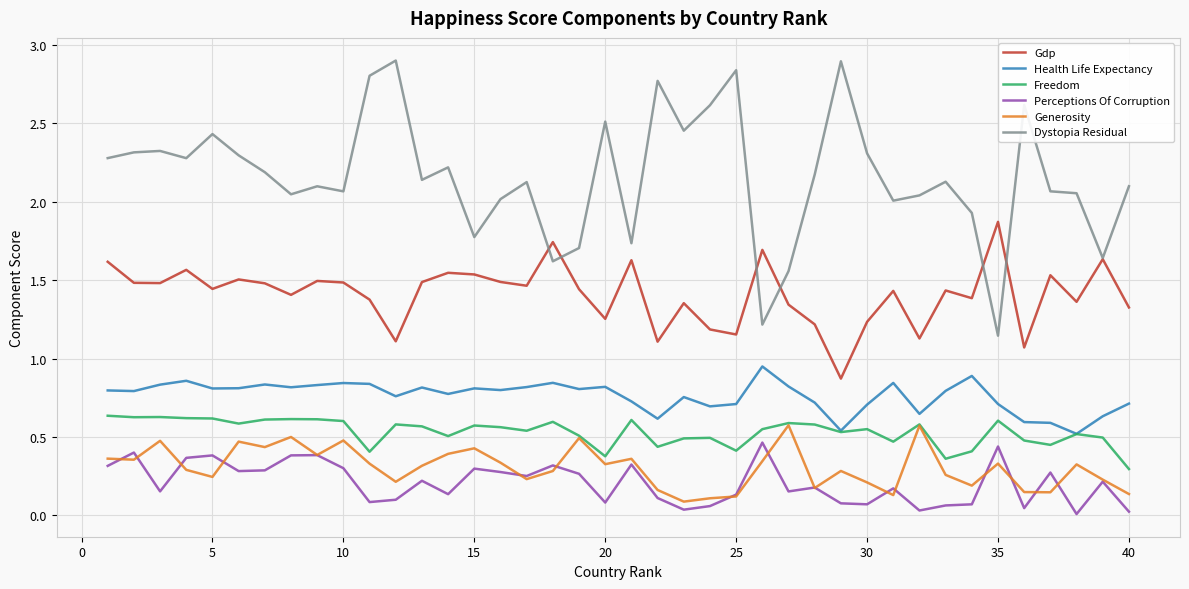

True or false: Generosity and Health Life Expectancy cross at least once.

False